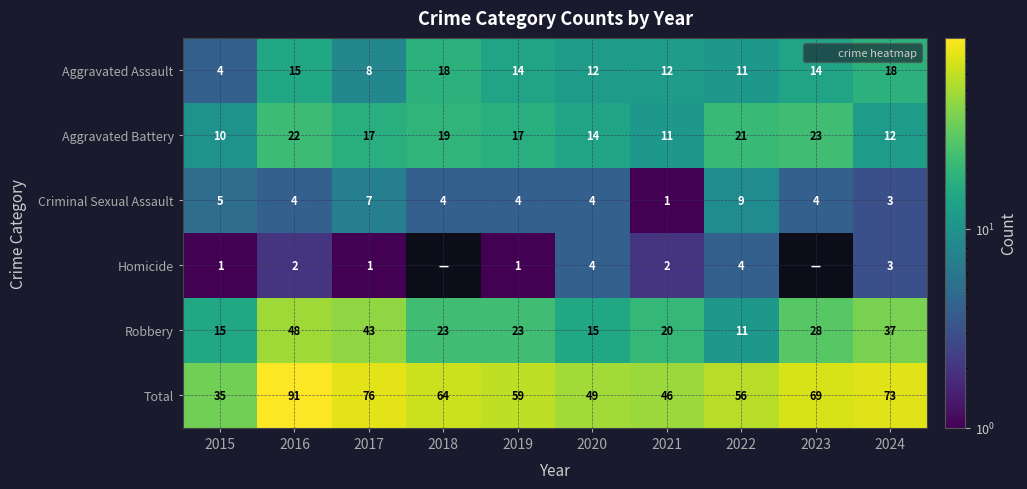

What is the maximum value for Criminal Sexual Assault?

9